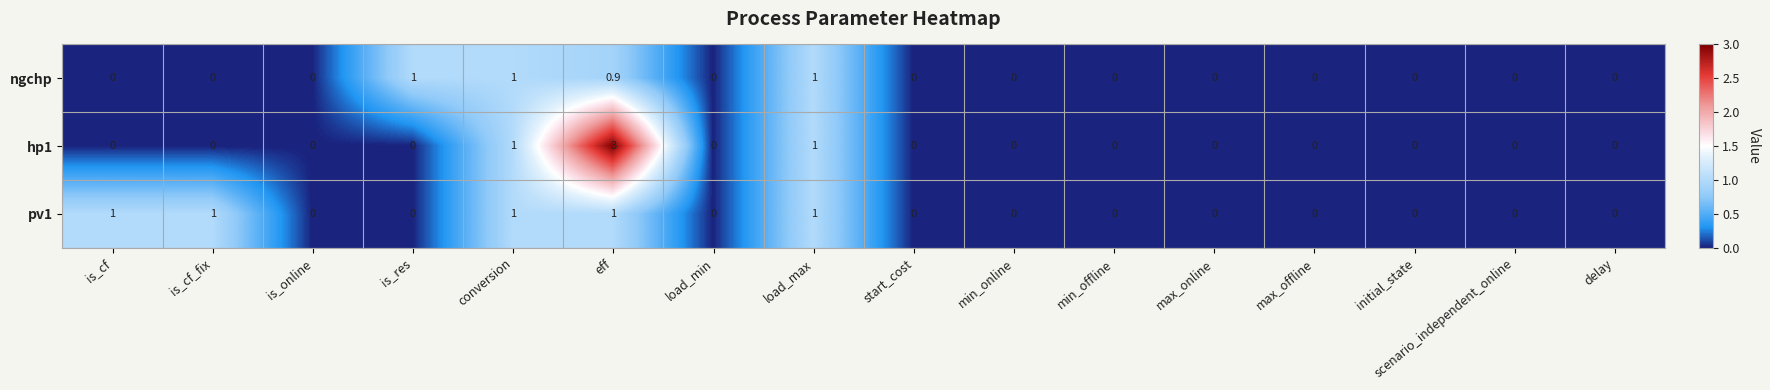

What is the difference between the maximum and second lowest values in the hp1 series?

3.0